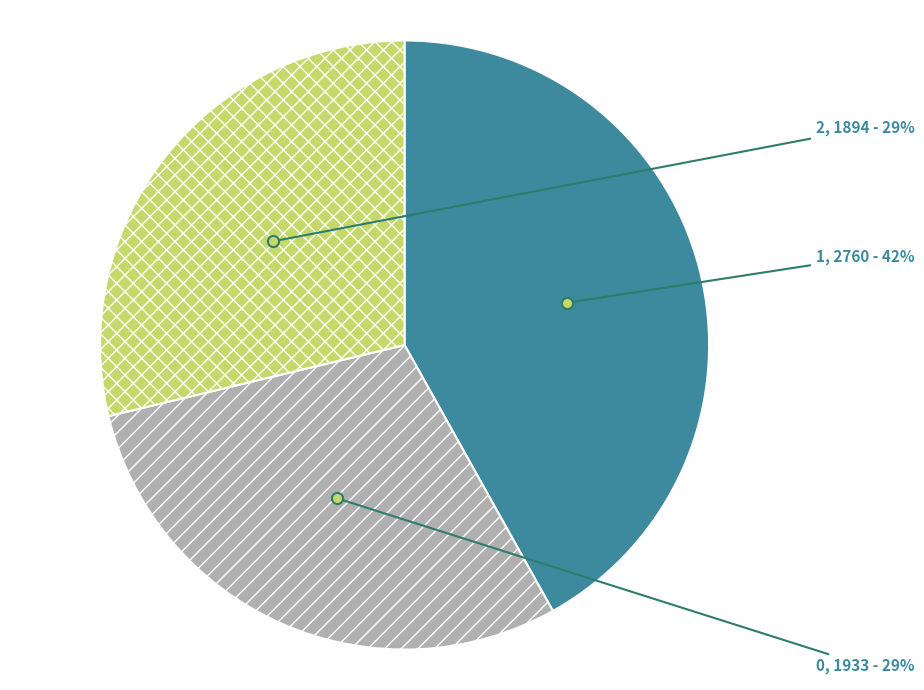

True or false: 2 accounts for 29% of the total.

True